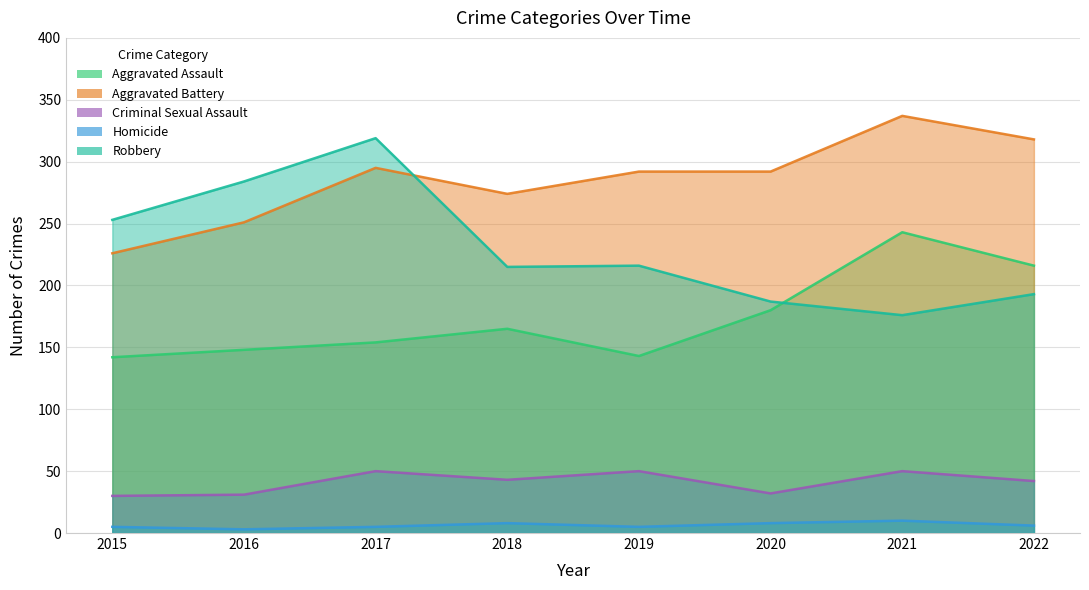

At which category does Robbery reach its first local valley?

2018